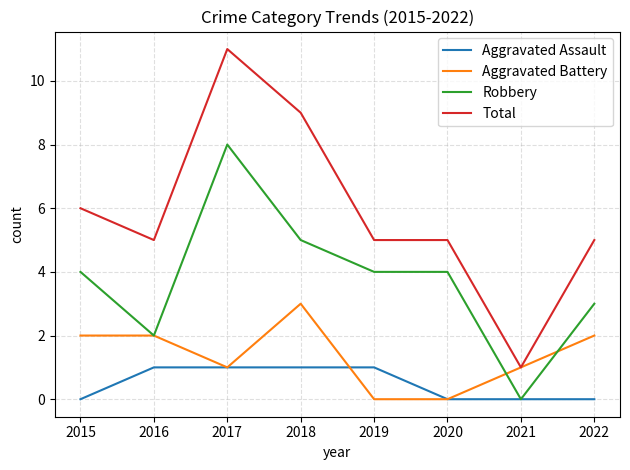

What is the maximum value for Total?

11